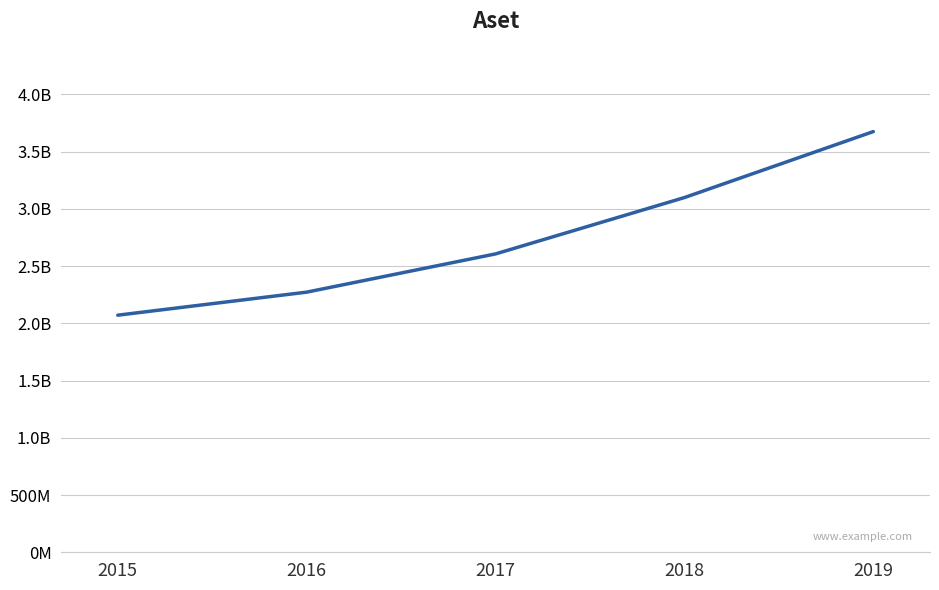

At which label is the value closest to 2872656500?

2018